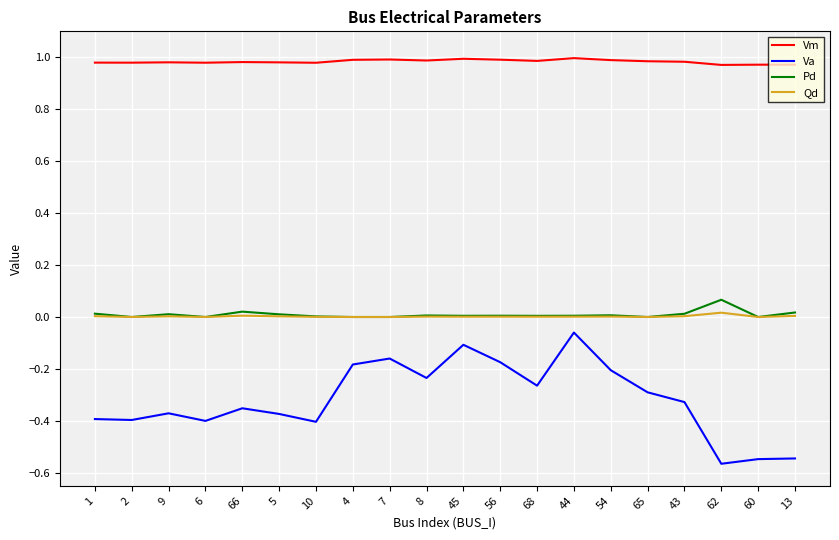

The value of Qd at 56 is 0.0. True or false?

True